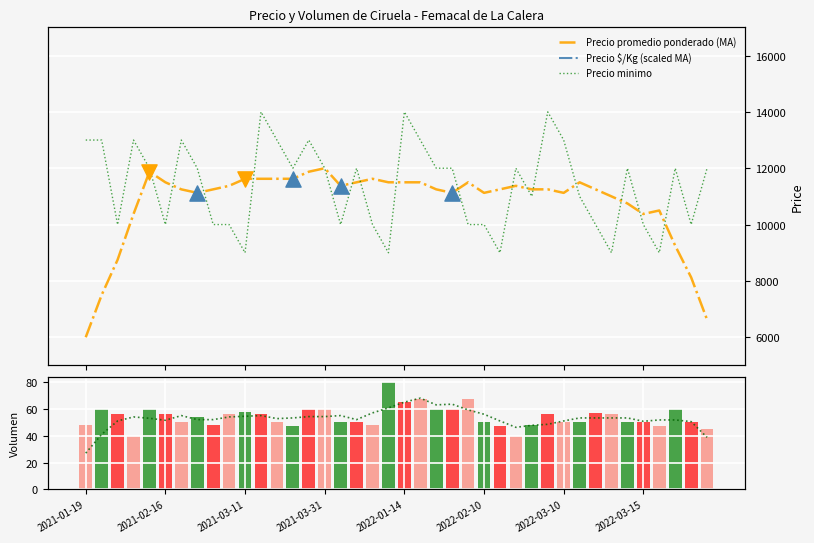

Which series has the largest total across all categories?

Precio minimo